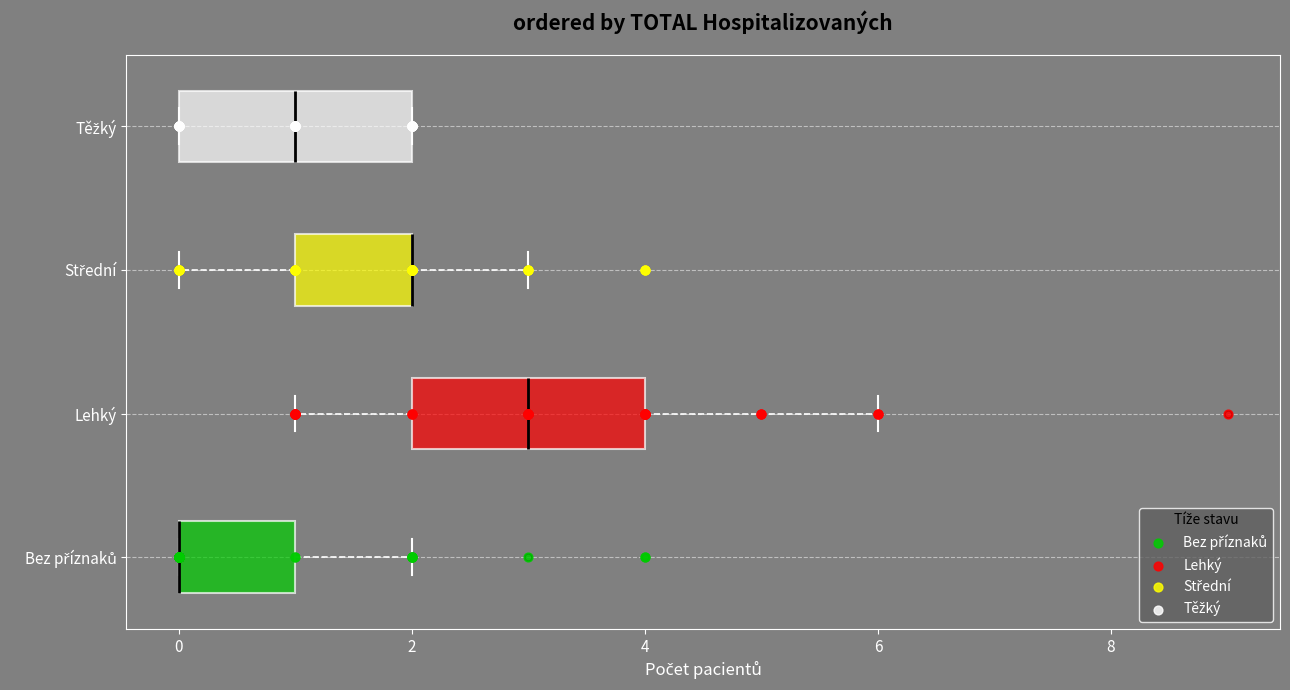

Reading bottom to top, read every box against the x-axis: the position of its median line, the range the box covers, and the ends of its whiskers. The values are not printed on the chart, so give them approximately, as read against the axis.

Bez příznaků: median 0 (drawn on the box's left edge), box 0 to 1, whiskers 0 to 2
Lehký: median 3, box 2 to 4, whiskers 1 to 6
Střední: median 2 (drawn on the box's right edge), box 1 to 2, whiskers 0 to 3
Těžký: median 1, box 0 to 2, whiskers 0 to 2